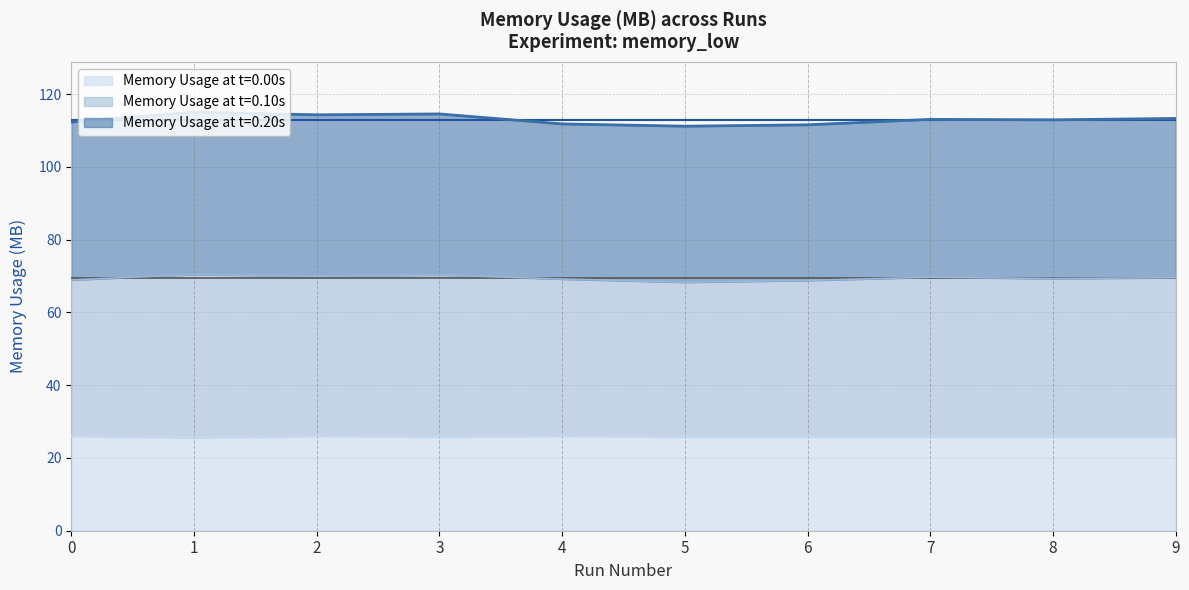

The value of Memory Usage at t=0.00s at 2 is 7.5. True or false?

False